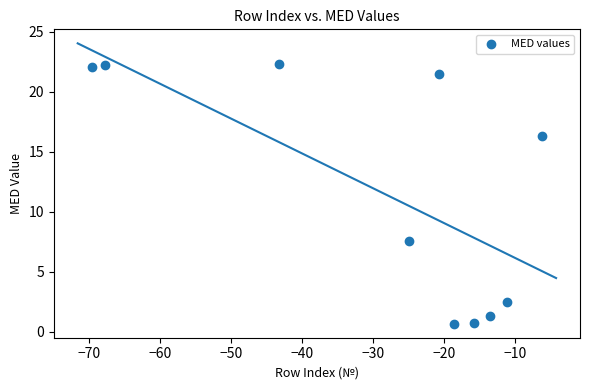

What Y value in the scatter plot is closest to 11?

7.6